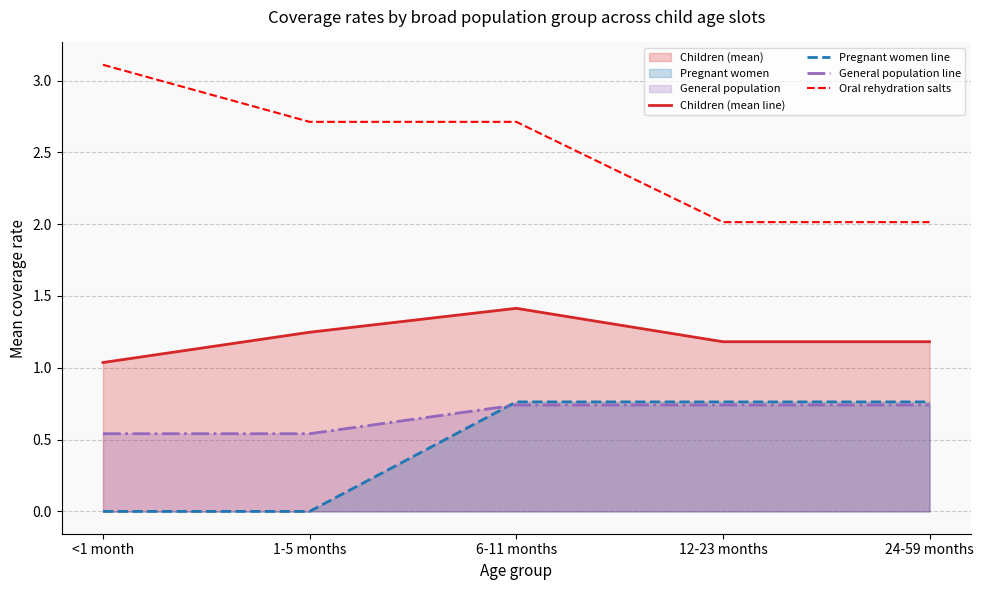

The value of Pregnant women line at 1-5 months is -0.5. True or false?

False